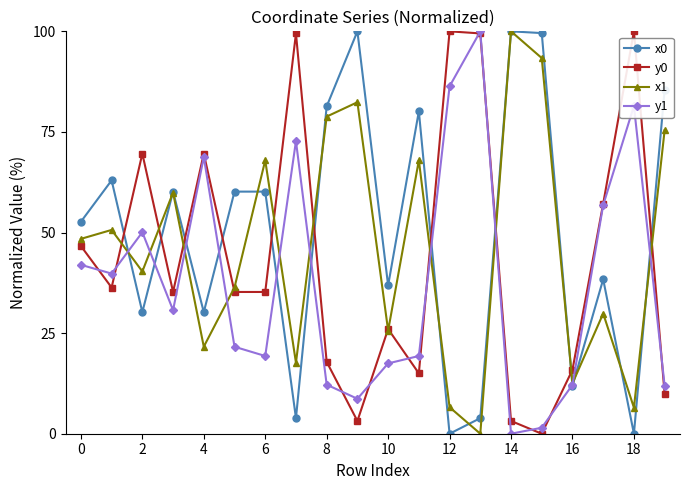

What is the sum of all y0 values?

875.1